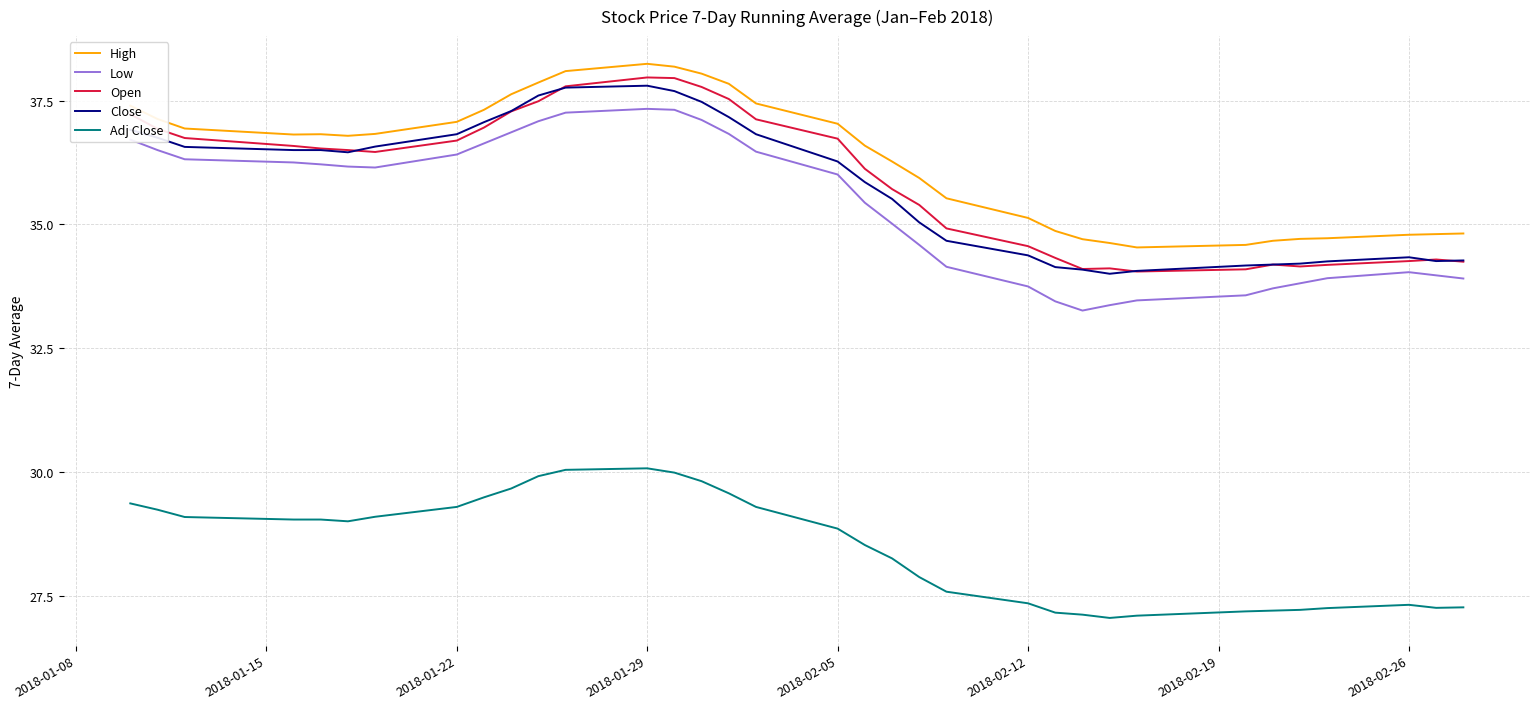

What is the lowest value of the Low series?

33.3